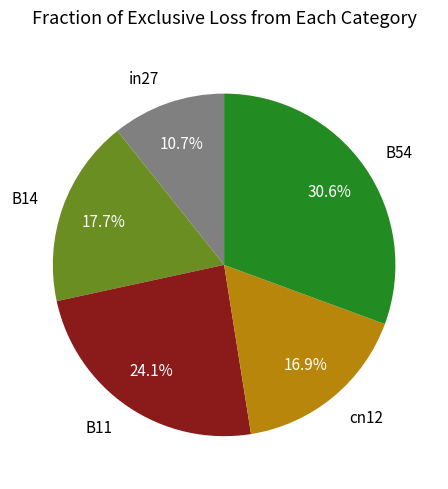

Between B11 and B54, which is larger?

B54